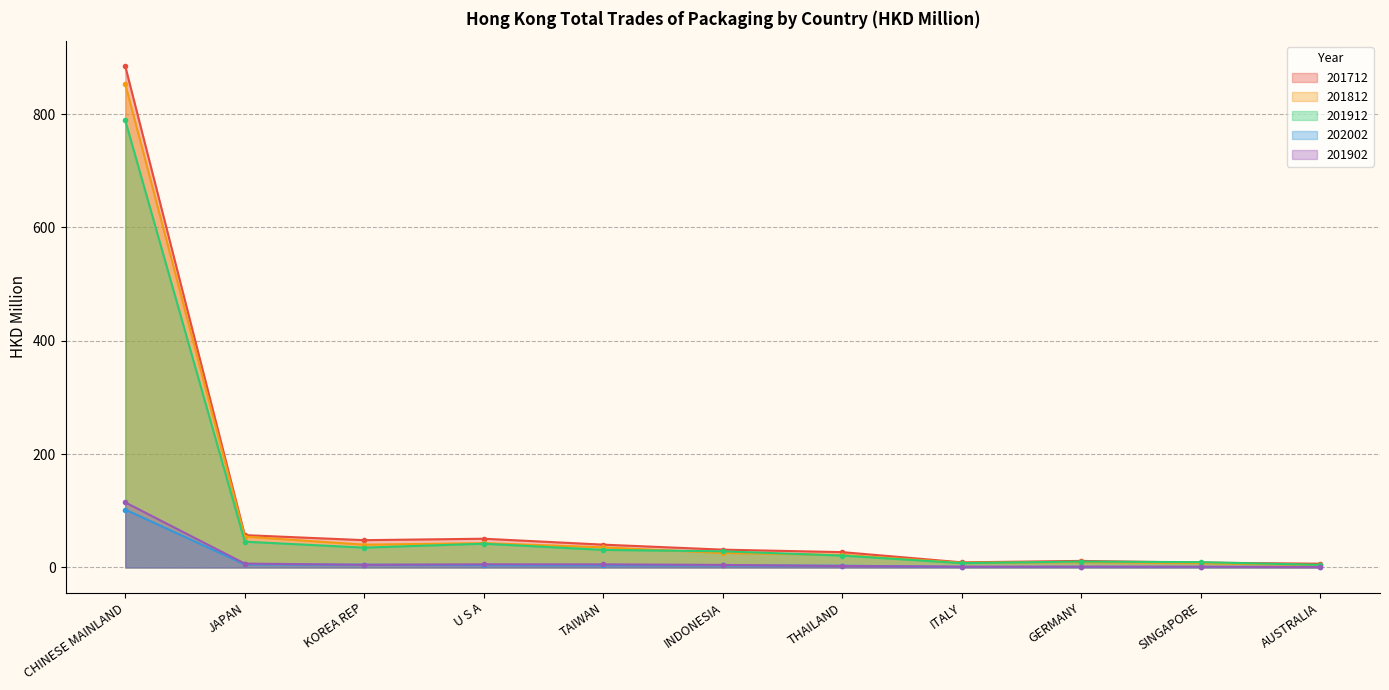

Reading left to right, list all the values displayed in this chart.

201712: 884.5	57.1	48.2	50.7	40.3	31.4	27.1	9.0	11.6	8.5	6.6
201812: 852.9	54.5	40.3	43.0	35.5	25.5	22.2	8.3	9.5	7.7	4.1
201912: 788.9	45.5	35.0	41.9	31.0	28.5	20.9	7.7	10.4	9.4	4.6
202002: 102.1	5.5	4.8	4.2	3.9	3.7	3.1	1.1	1.1	0.9	0.9
201902: 114.8	6.9	4.7	5.6	5.5	4.5	2.6	1.3	1.4	1.3	0.6